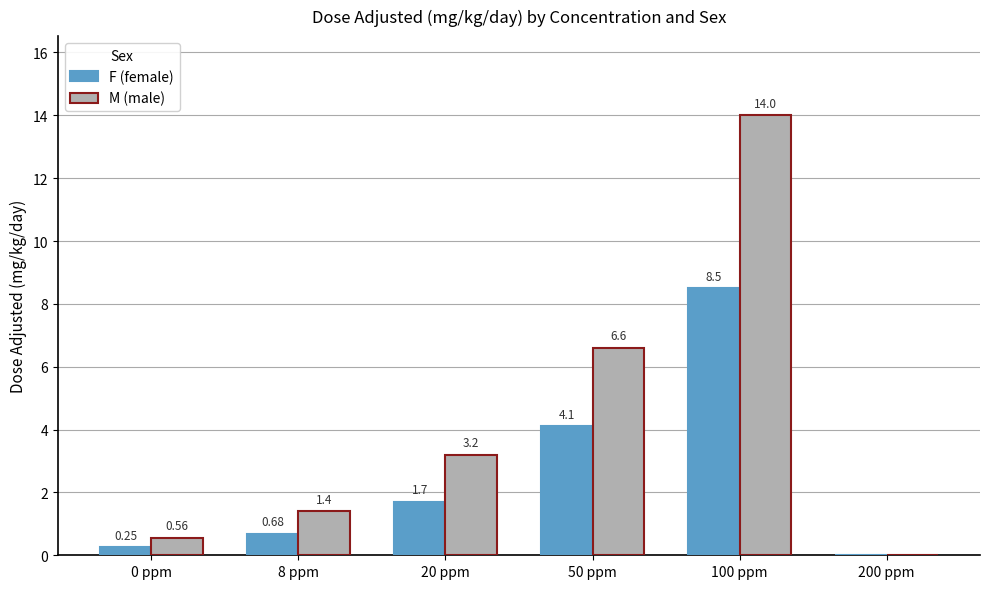

At which label is M (male) closest to 7?

50 ppm